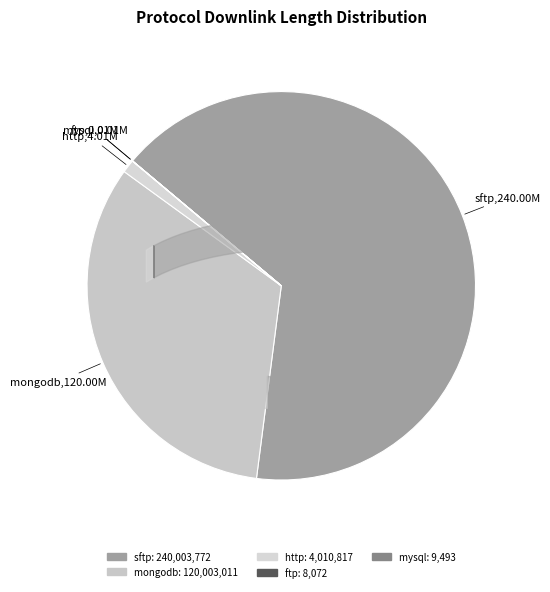

The http slice represents 1% of the pie. True or false?

True